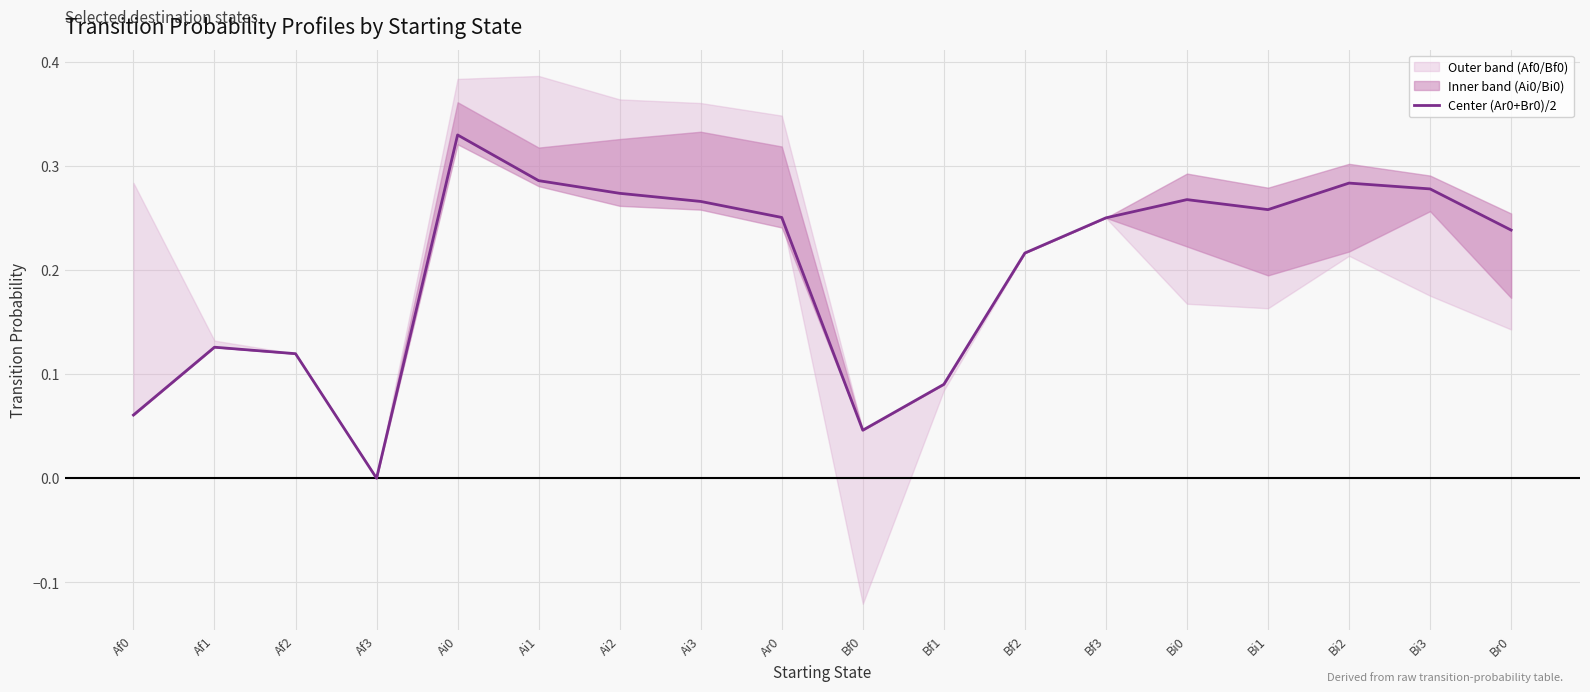

True or false: the data shows 0.3 at Bi1.

True